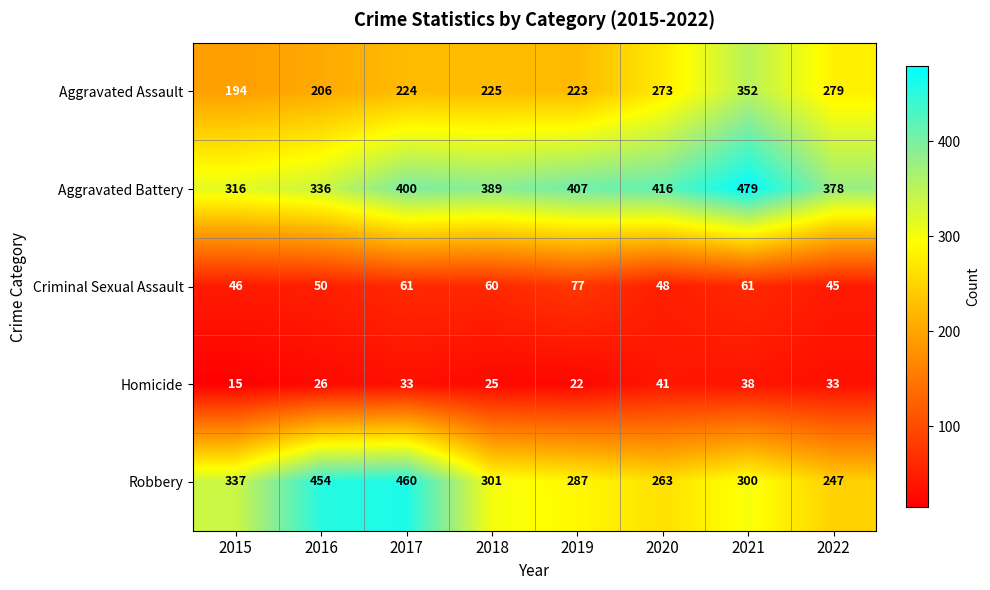

Which series changed the most between 2019 and 2020?

Aggravated Assault